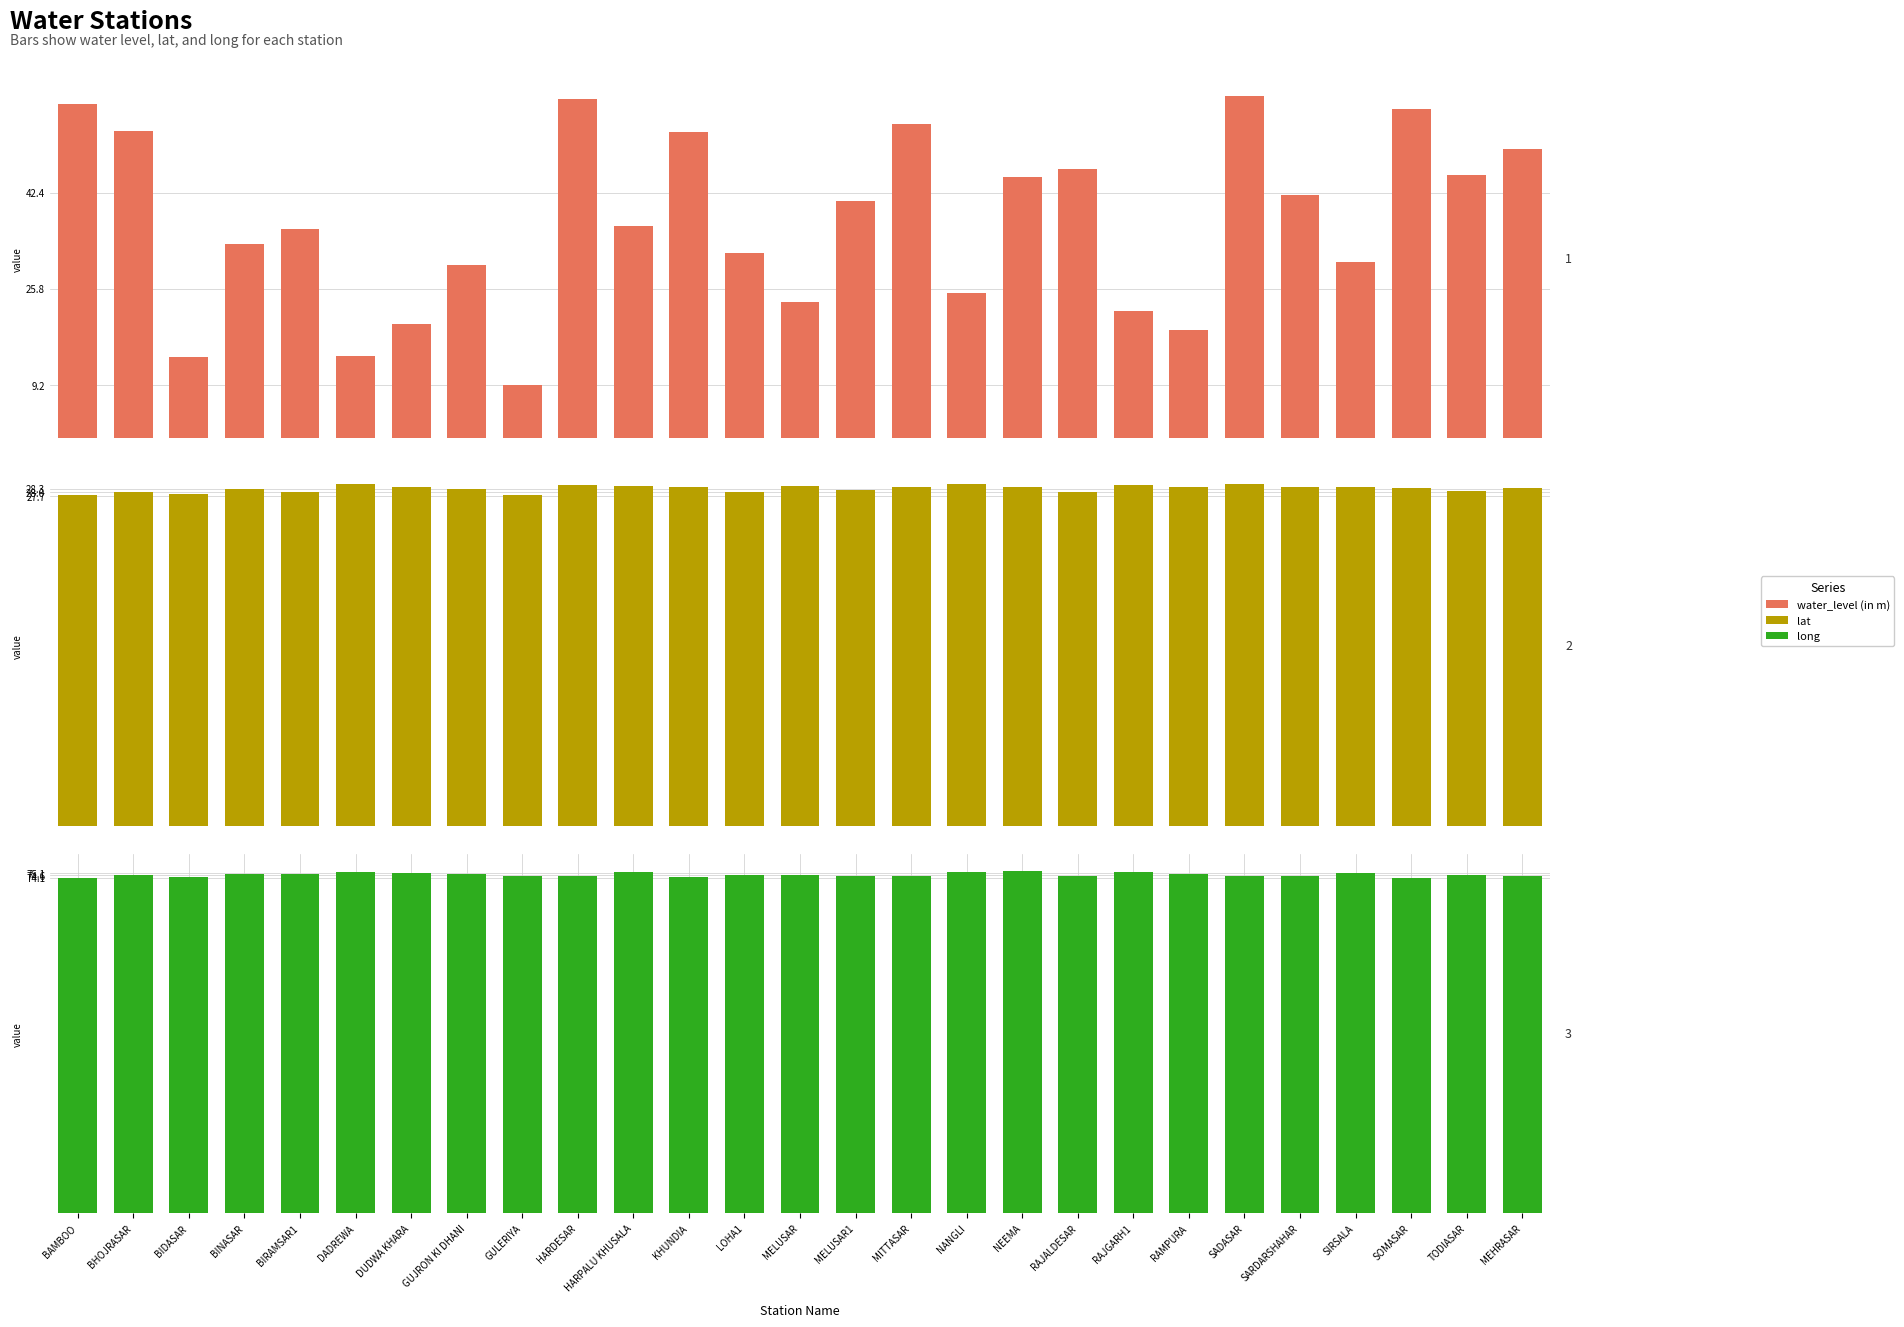

Rank the series by their maximum value, from lowest to highest.

lat, water_level (in m), long